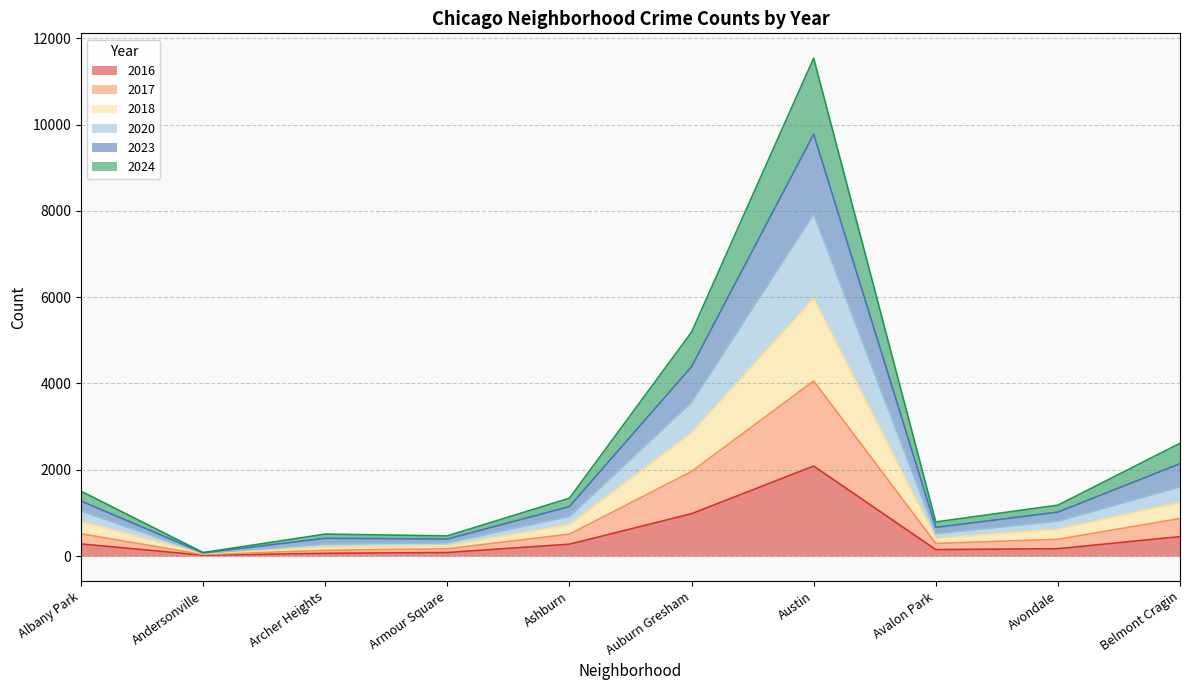

True or false: 2017 and 2018 intersect in this chart.

False